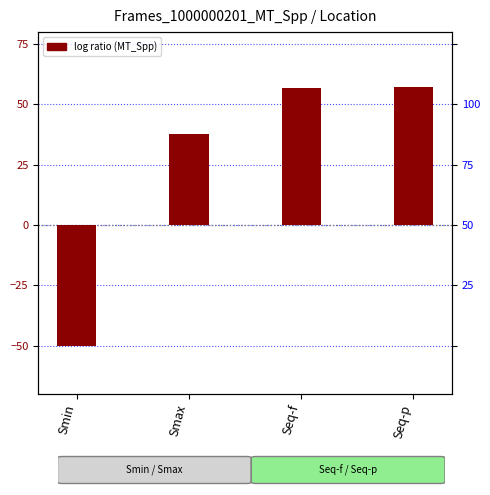

The chart shows a value of -76.9 at Smin. True or false?

False